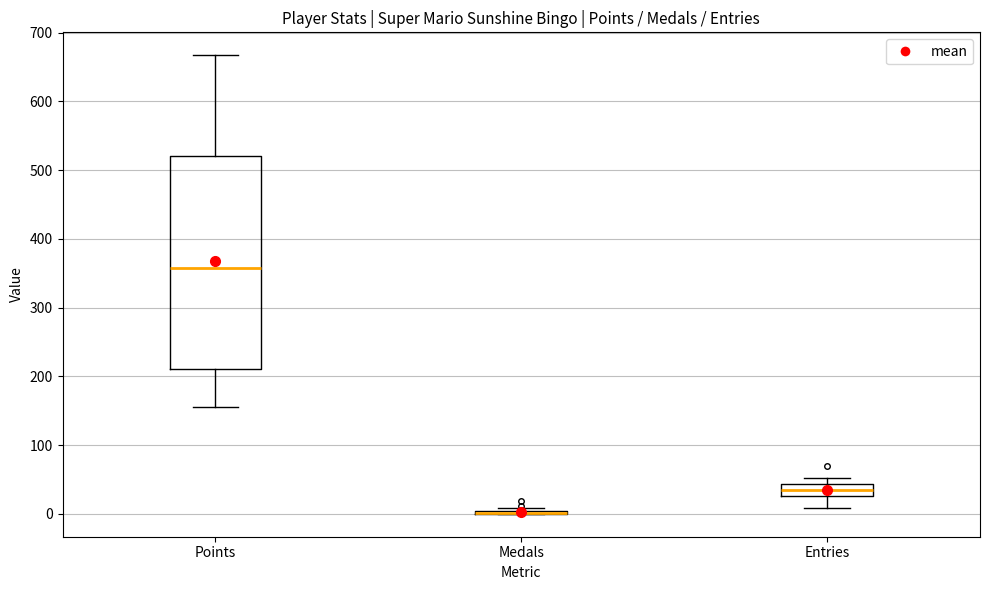

Reading left to right, read every box against the y-axis: the position of its median line, the range the box covers, and the ends of its whiskers. The values are not printed on the chart, so give them approximately, as read against the axis.

Points: median 360, box 210 to 520, whiskers 160 to 670
Medals: box collapsed to a line at 0, whiskers 0 to 10
Entries: median 40 (inside the box), box 30 to 40, whiskers 10 to 50